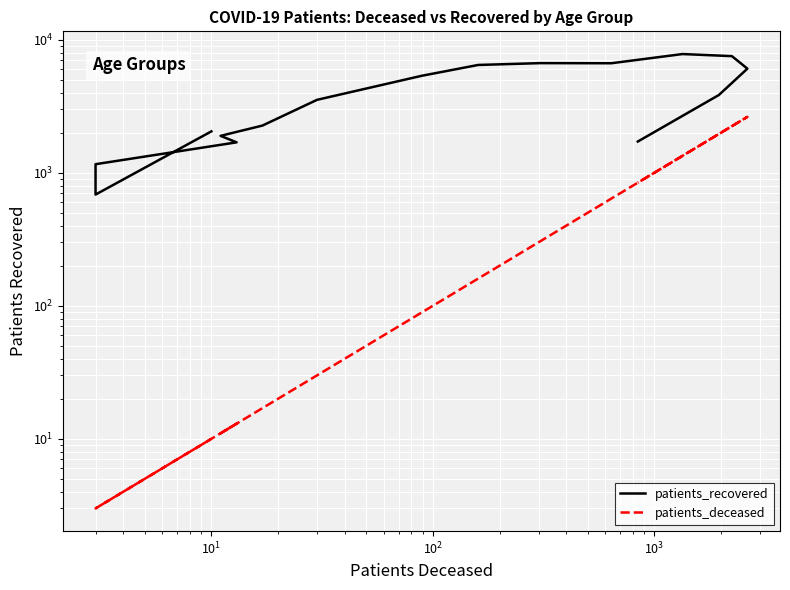

Reading left to right, list all the values displayed in this chart.

patients_recovered: 2045	685	1159	1692	1893	2261	3531	5351	6455	6664	6650	7797	7520	6056	3838	1716
patients_deceased: 10	3	3	13	11	17	30	89	160	306	639	1340	2238	2630	1955	842